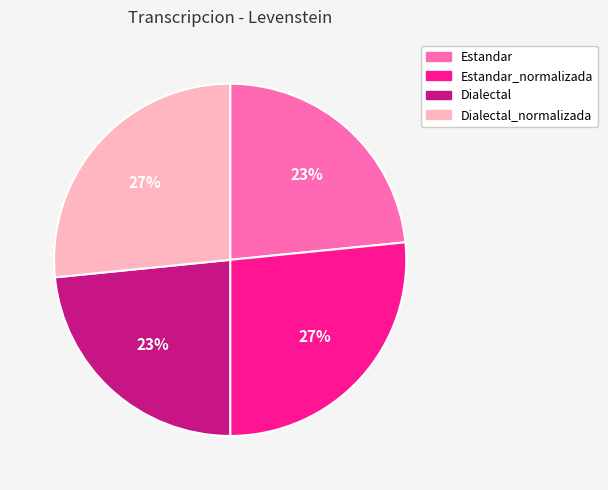

To the nearest percent, what is the average slice percentage?

25%